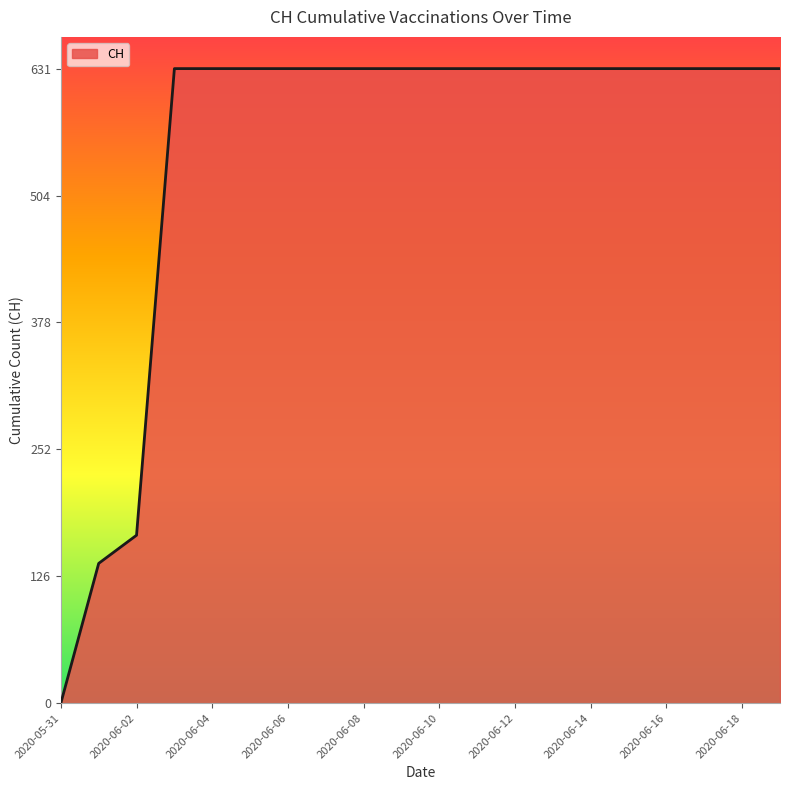

Does the chart have visible grid lines?

No